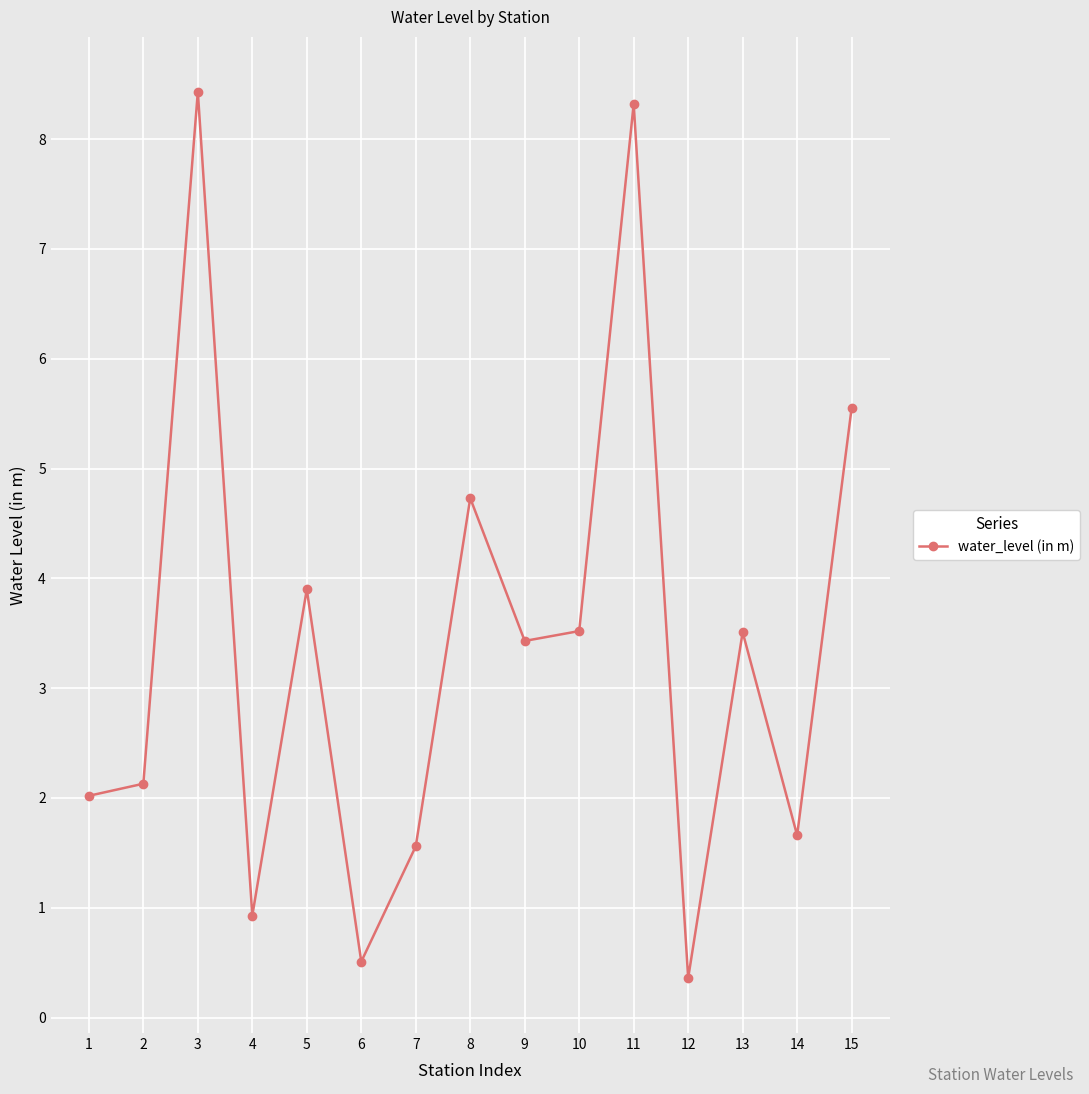

Which has a higher value, 2 or 3?

3